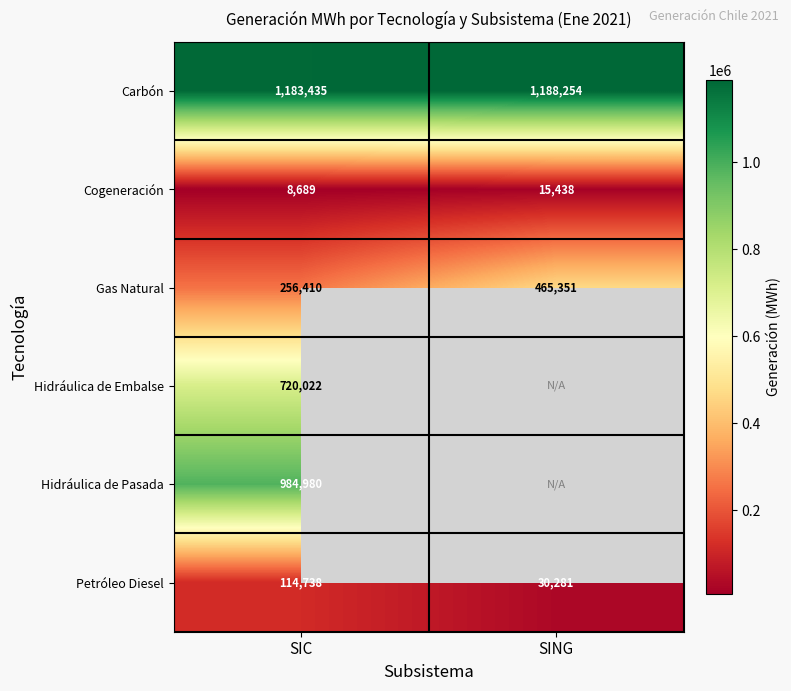

Which label corresponds to the largest value in the chart?

SING